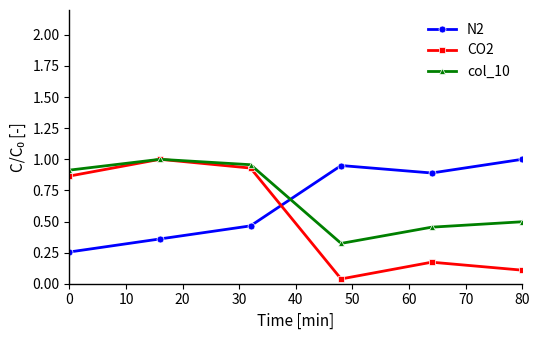

Does the chart display data point markers on the line(s)?

Yes